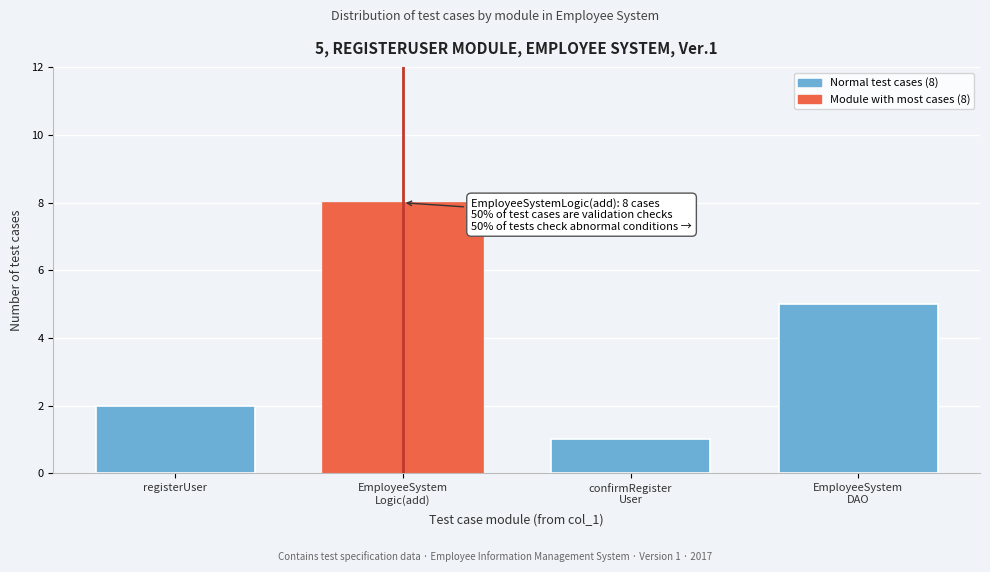

Reading left to right, transcribe all the data shown in this chart.

2	8	1	5